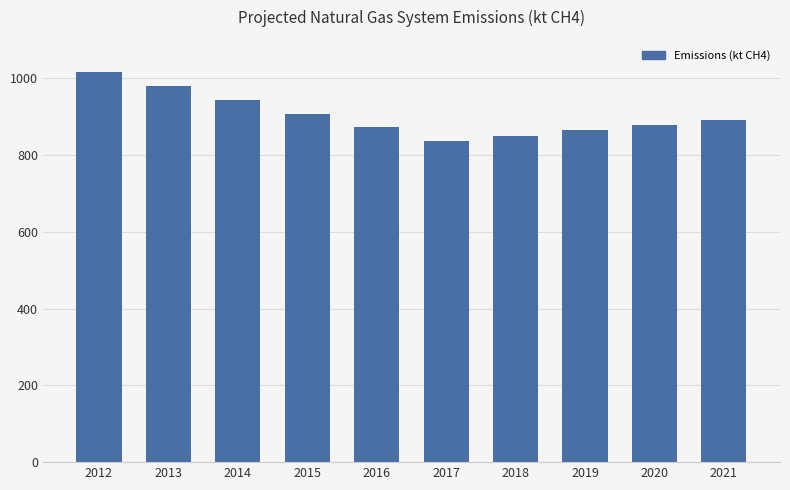

Reading left to right, what are all the values shown in this chart?

1016.8	980.6	944.4	908.2	872.0	835.8	850.0	864.2	878.4	892.6